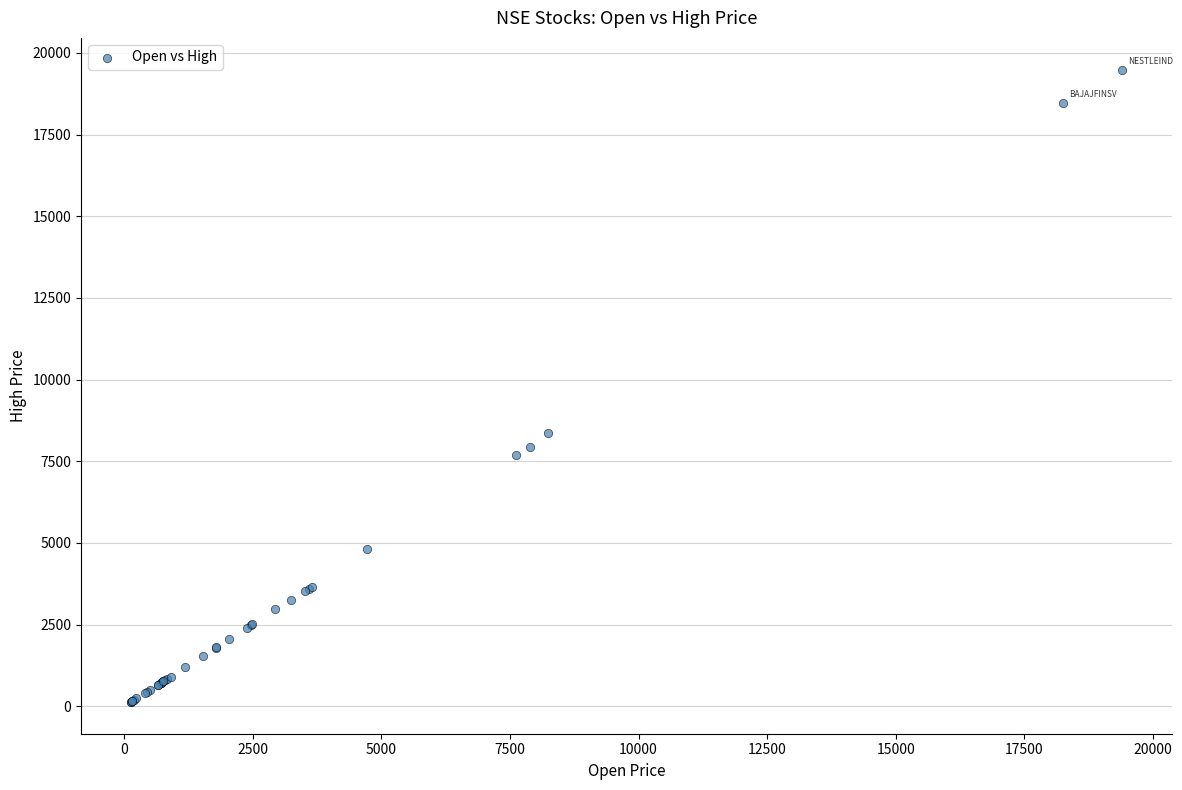

What Y value in the scatter plot is closest to 9809?

8368.0